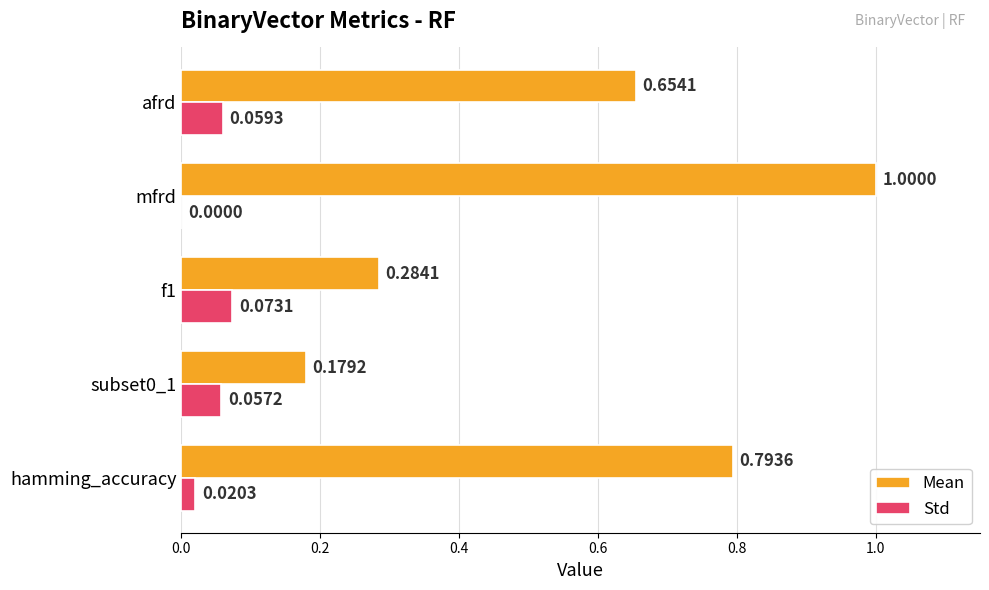

Between hamming_accuracy and afrd, which series saw the biggest shift?

Mean